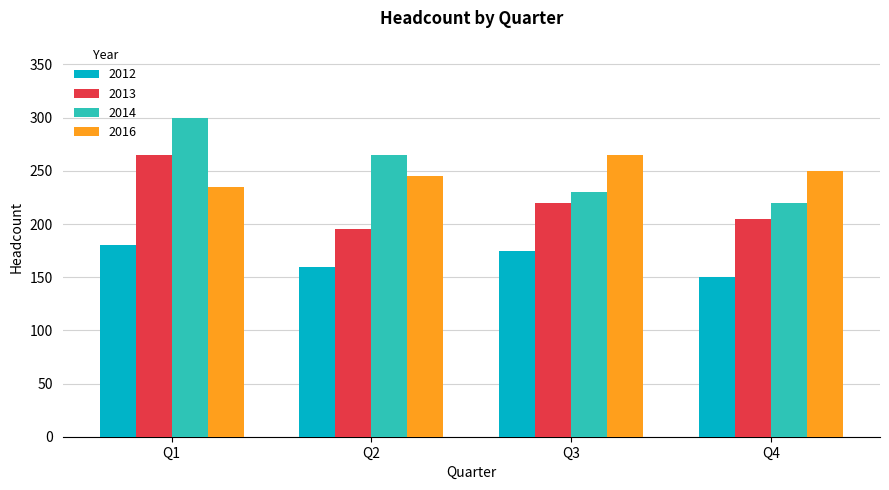

At which category does the chart reach its peak across all series?

Q1